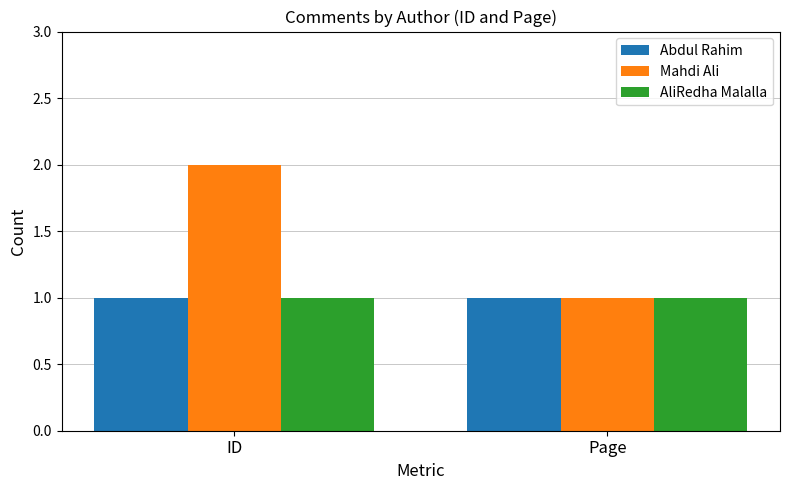

Which series has the widest spread of values?

Mahdi Ali